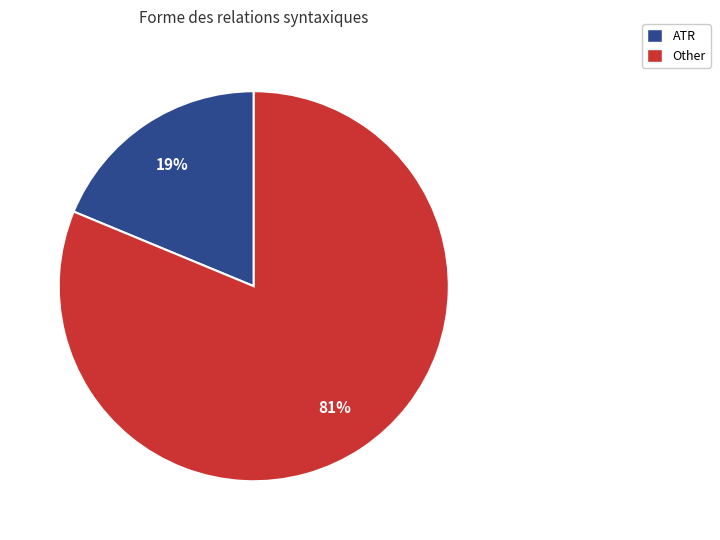

Rank the categories by value from highest to lowest.

Other, ATR